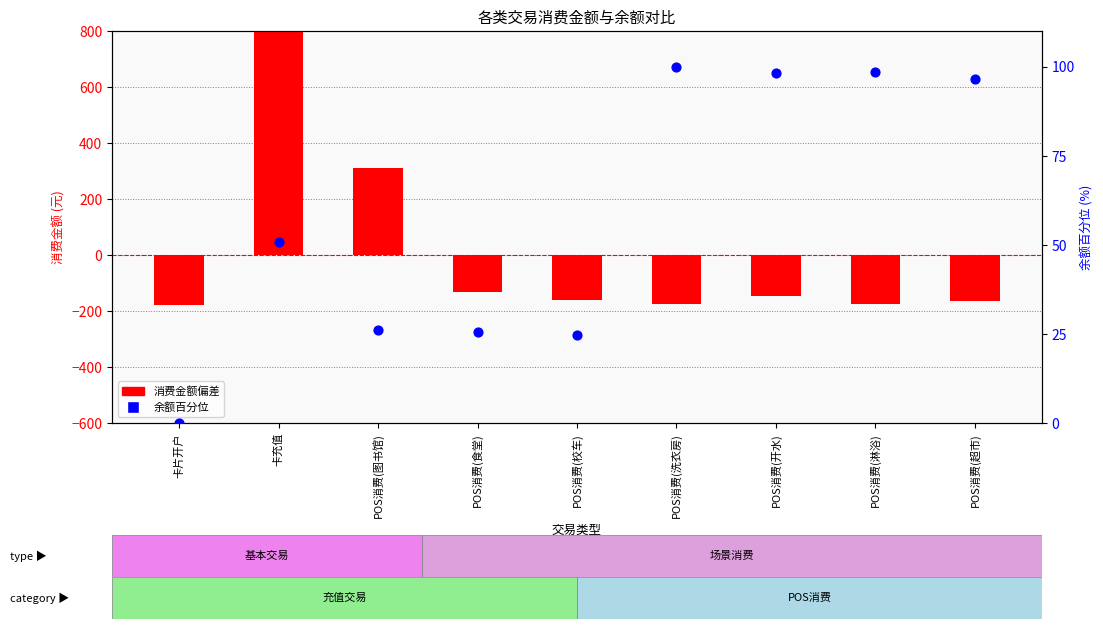

What are all the series names shown in the legend?

消费金额 (偏差), 余额百分位